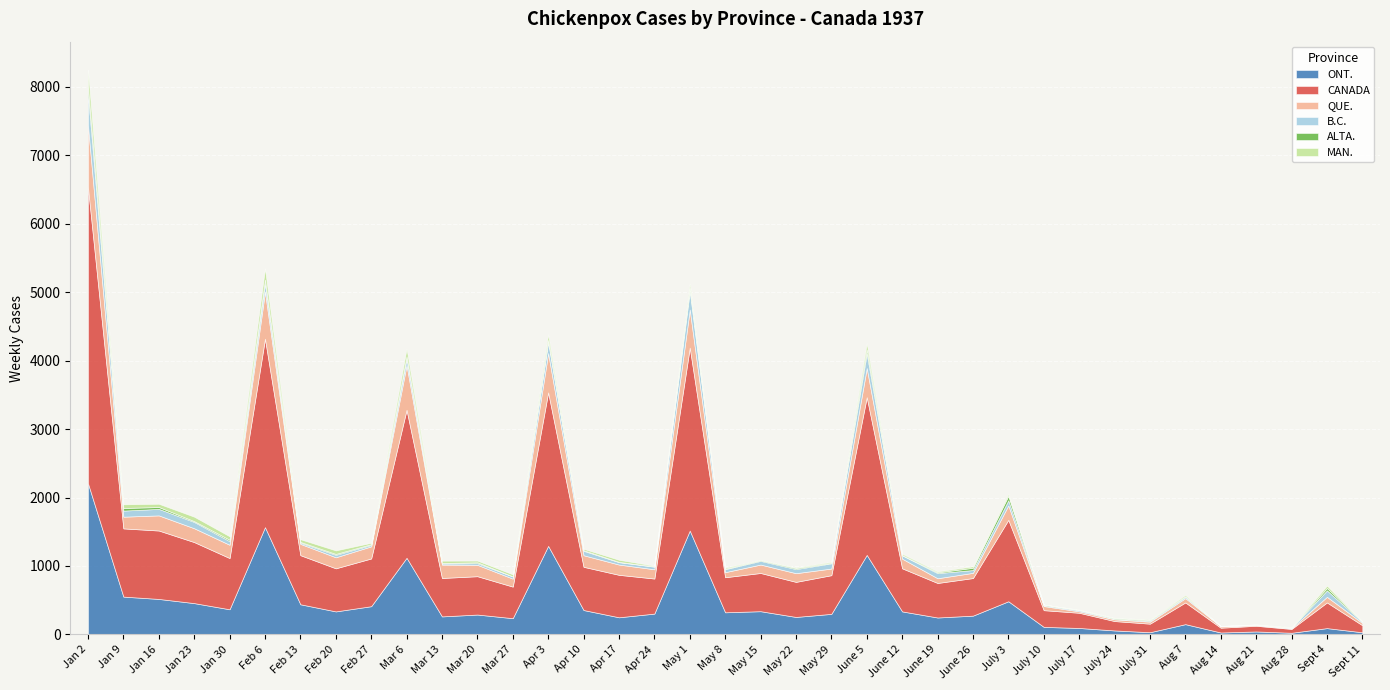

True or false: ALTA. and ONT. intersect in this chart.

False